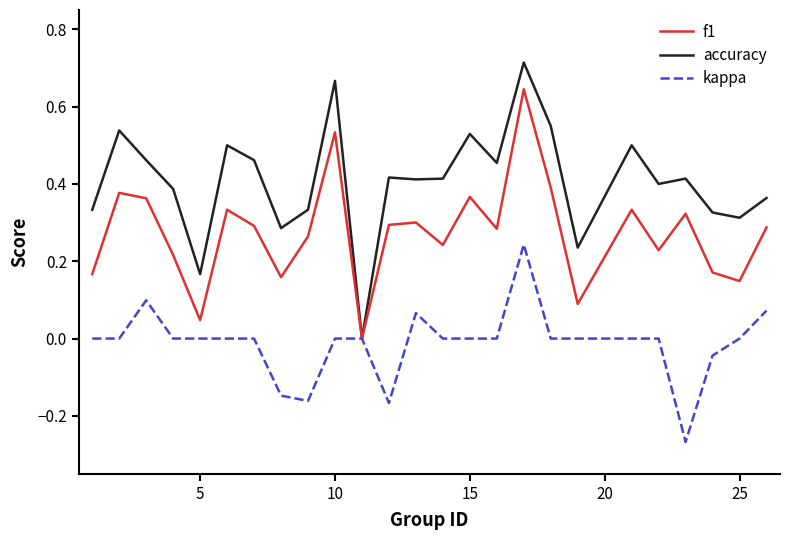

Which series has the largest range (max minus min)?

accuracy